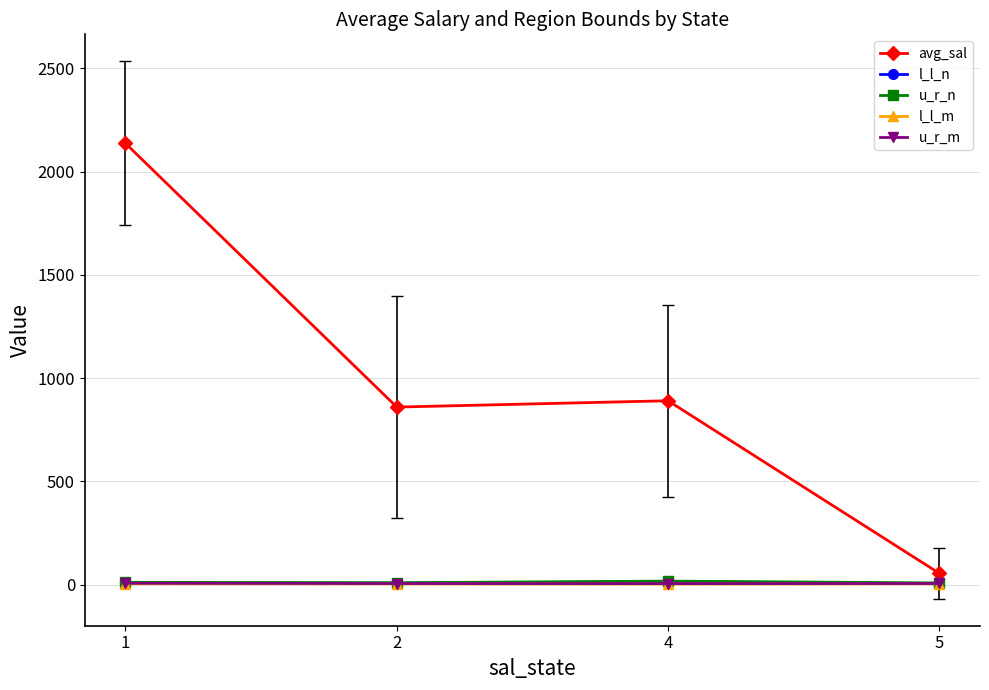

What is the spread (max minus min) of values at 2?

856.4